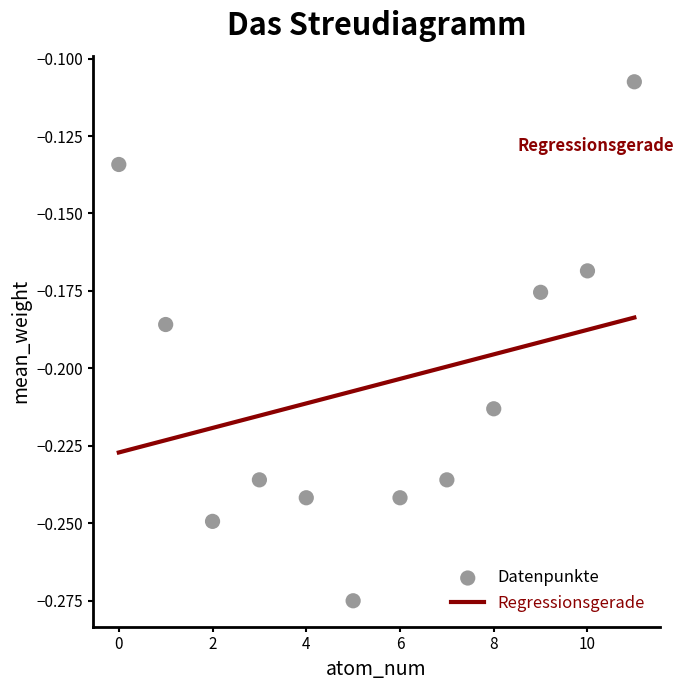

How many points are shown in the scatter plot?

12